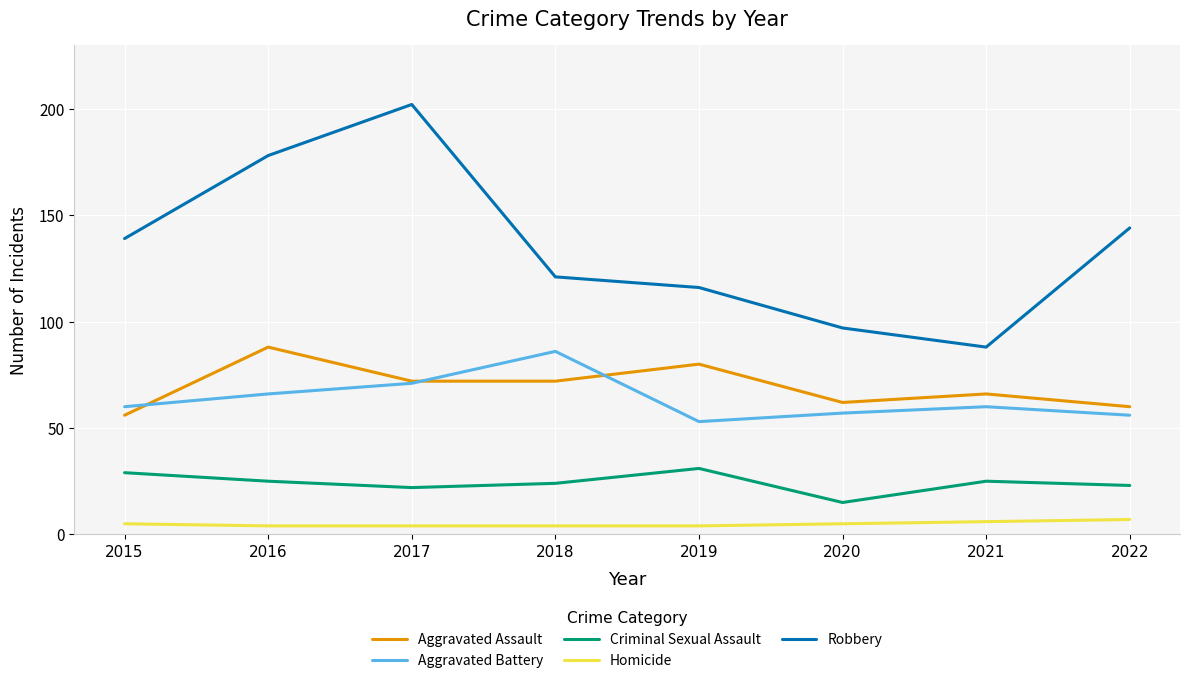

True or false: Robbery and Aggravated Assault cross at least once.

False